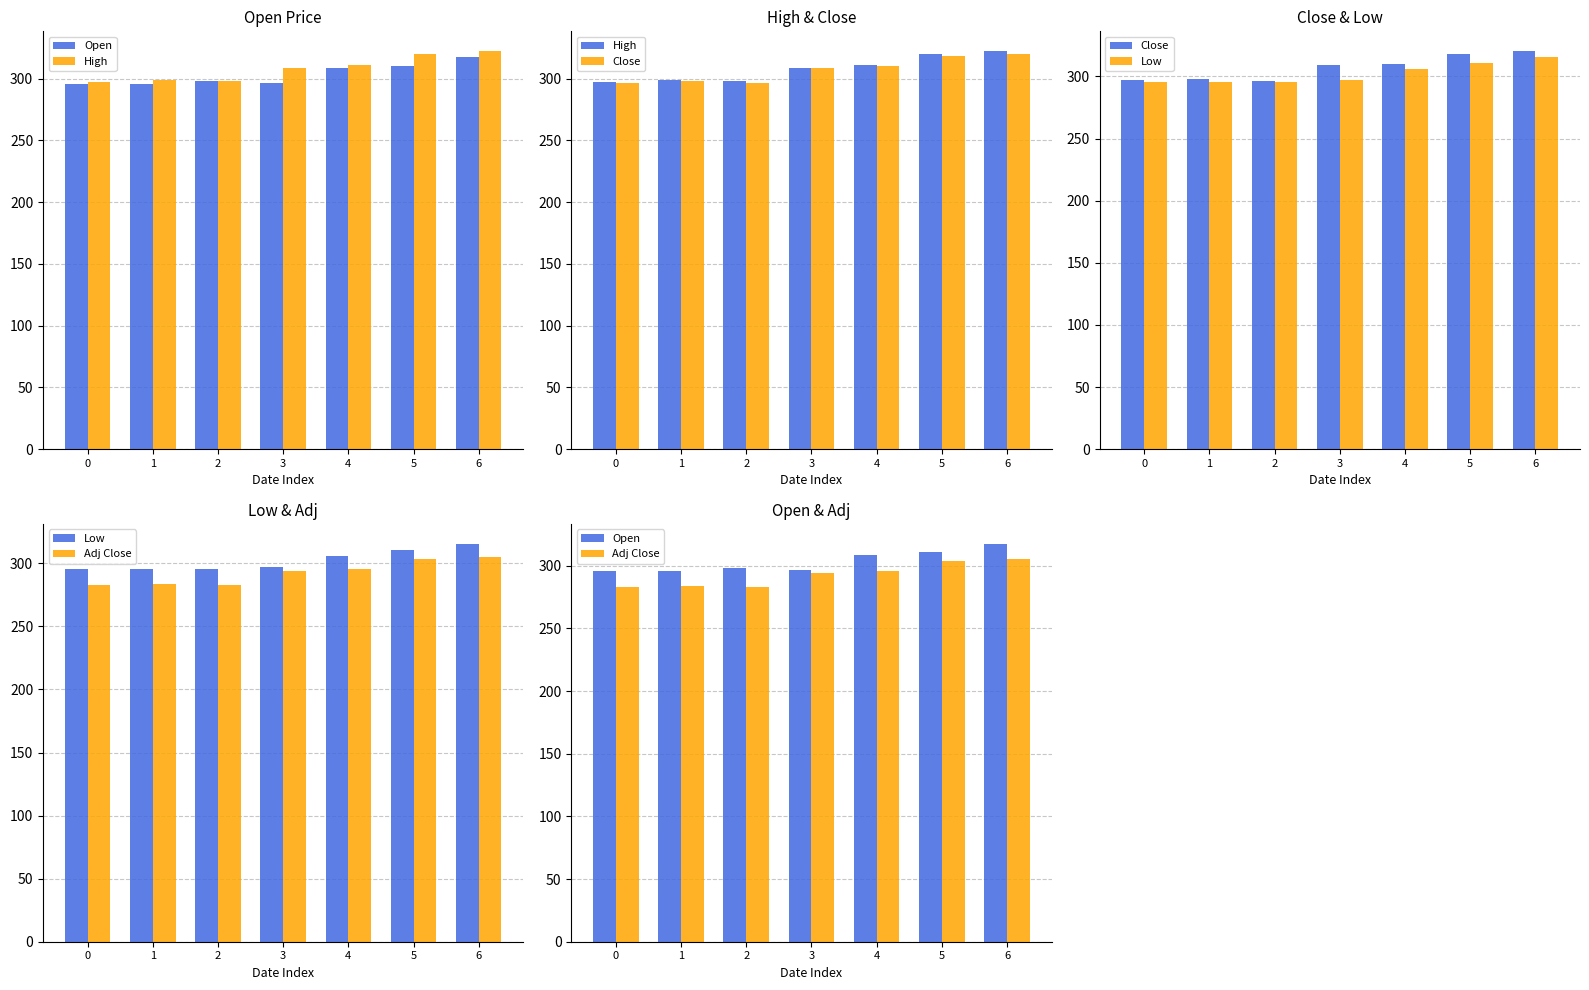

Where is High nearest to the value 309?

3